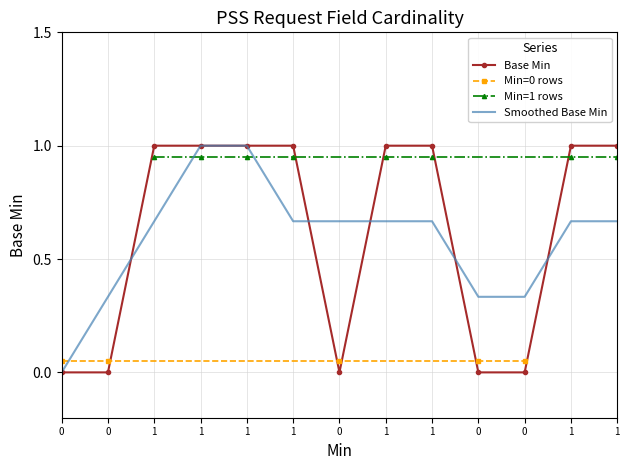

What is the sum of all values?

8